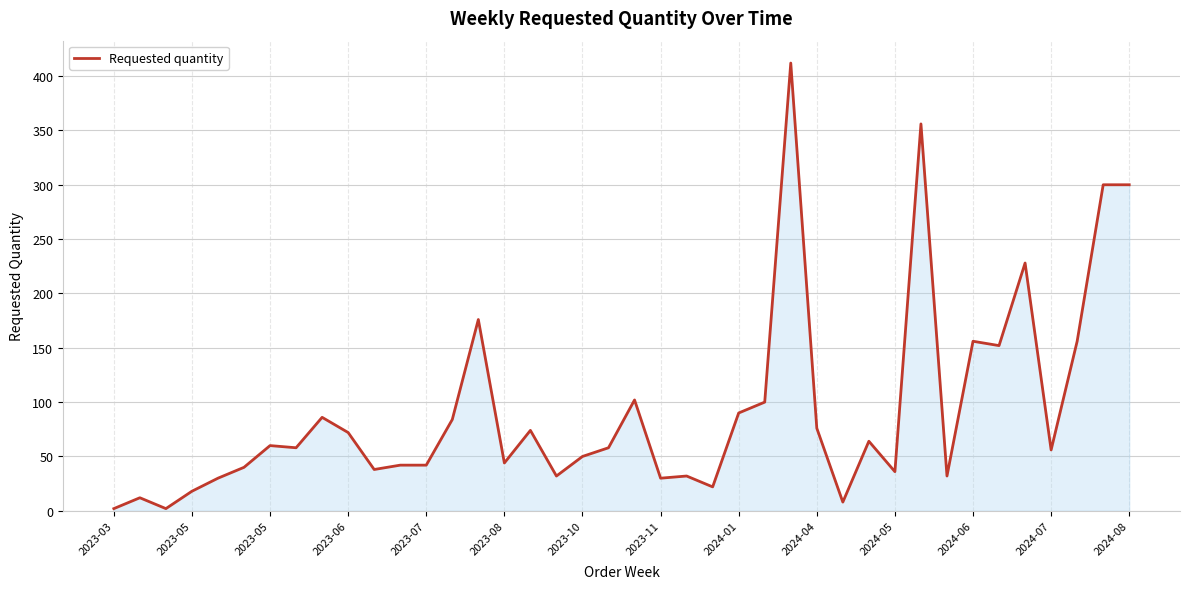

What is the maximum value shown in the chart?

412